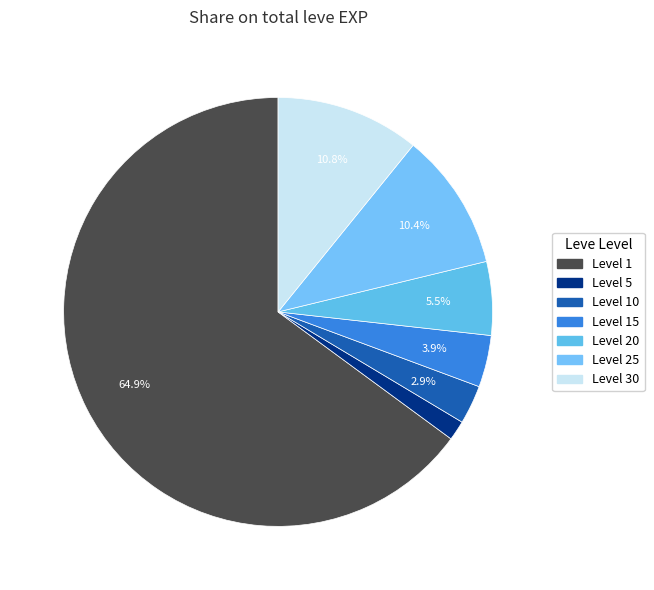

Does any single category account for the majority?

Yes